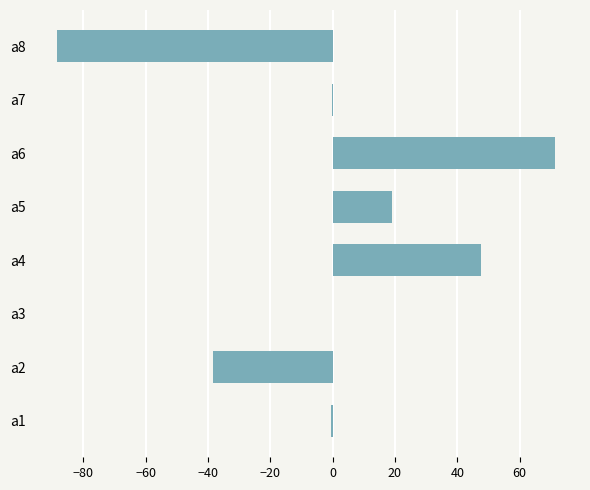

What is the sum of all values?

10.7